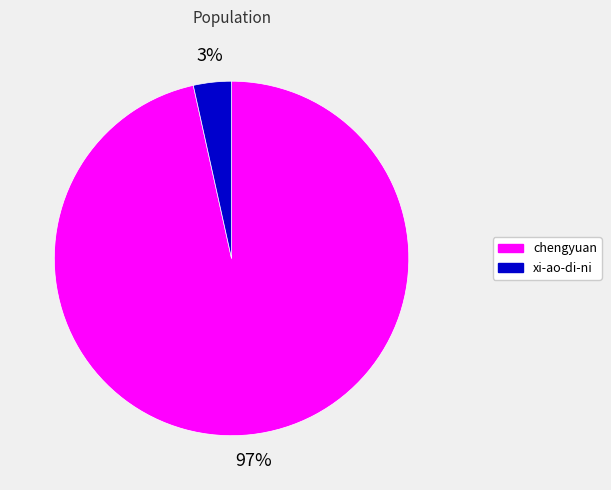

What is the smallest slice in the pie chart?

xi-ao-di-ni